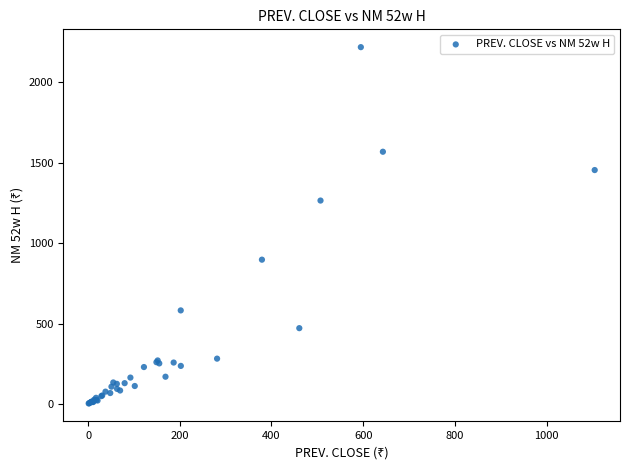

What Y value in the scatter plot is closest to 1111?

1265.2